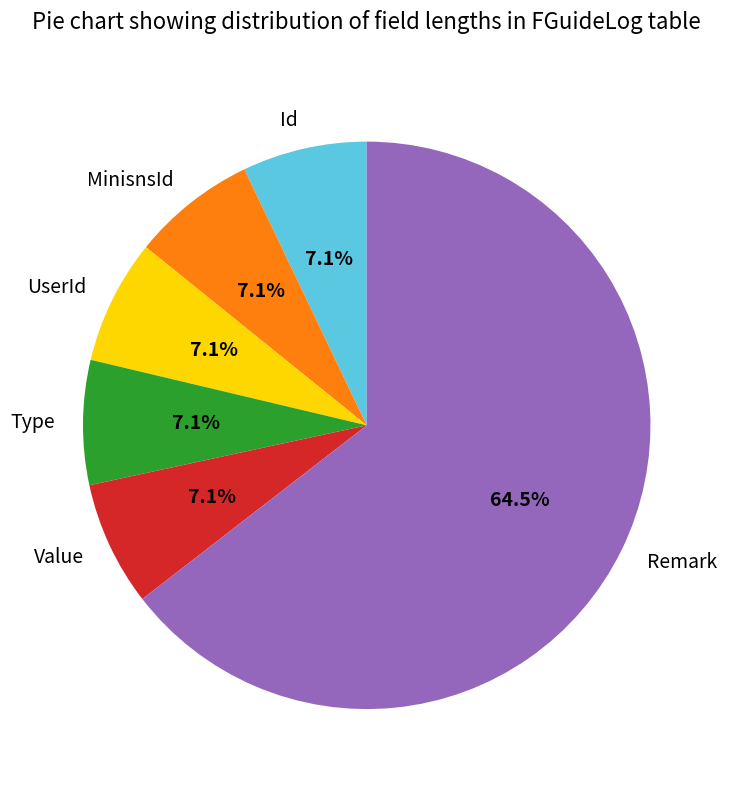

Count the number of slices in the pie.

6